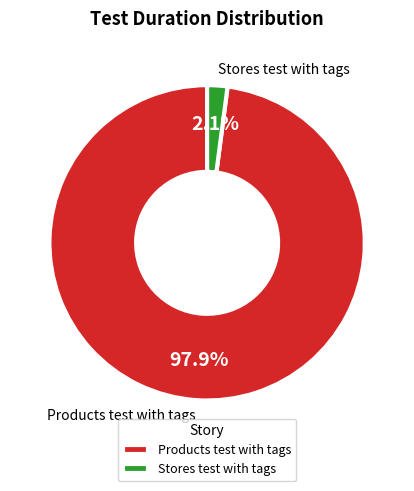

To the nearest percent, what portion does Stores test with tags represent?

2%